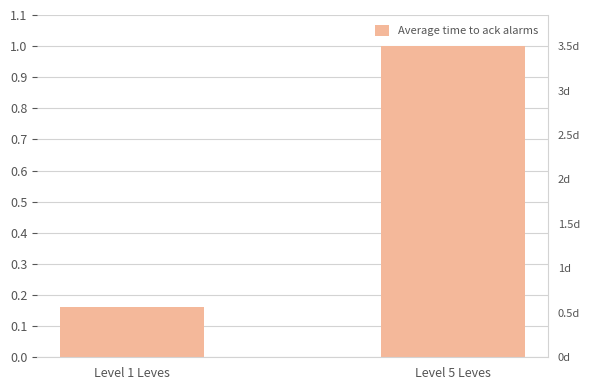

Is it true that the value at Level 1 Leves is 0.3?

False